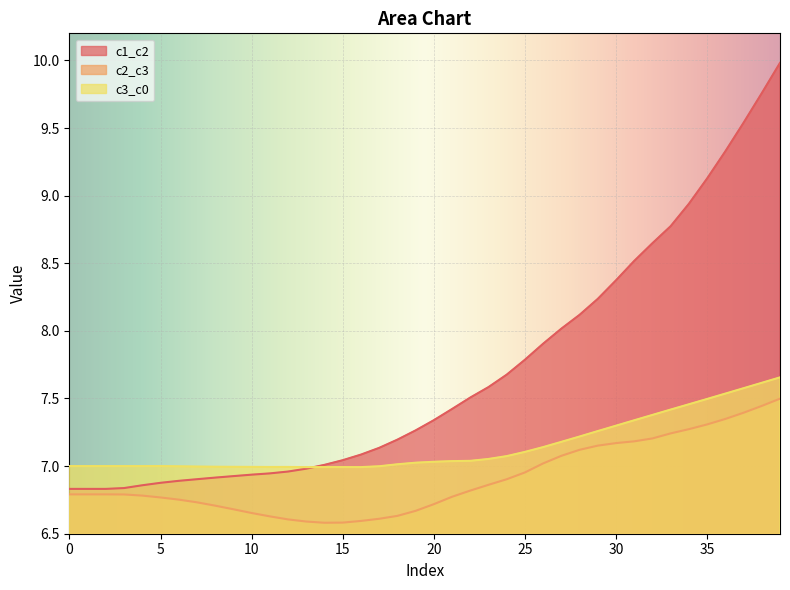

Rank the series by their maximum value, from lowest to highest.

c2_c3, c3_c0, c1_c2